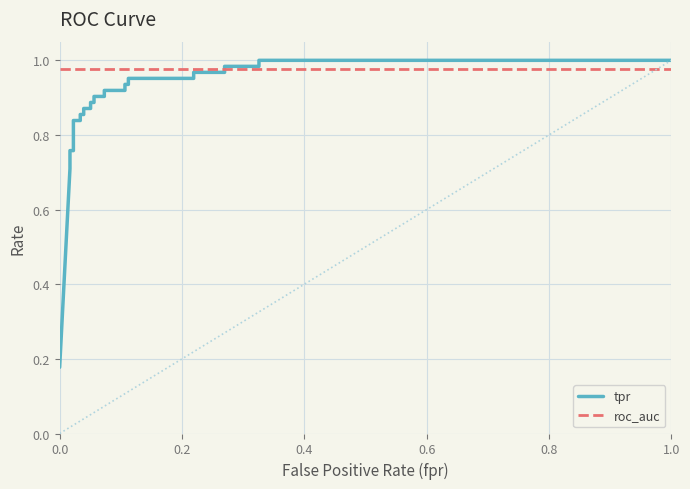

Reading right to left, what are all the values shown in this chart?

tpr: 1.0	1.0	1.0	1.0	1.0	1.0	1.0	1.0	0.9	0.9	0.9	0.9	0.9	0.9	0.9	0.9	0.9	0.9	0.9	0.9	0.8	0.8	0.8	0.8	0.7	0.2
roc_auc: 1.0	1.0	1.0	1.0	1.0	1.0	1.0	1.0	1.0	1.0	1.0	1.0	1.0	1.0	1.0	1.0	1.0	1.0	1.0	1.0	1.0	1.0	1.0	1.0	1.0	1.0